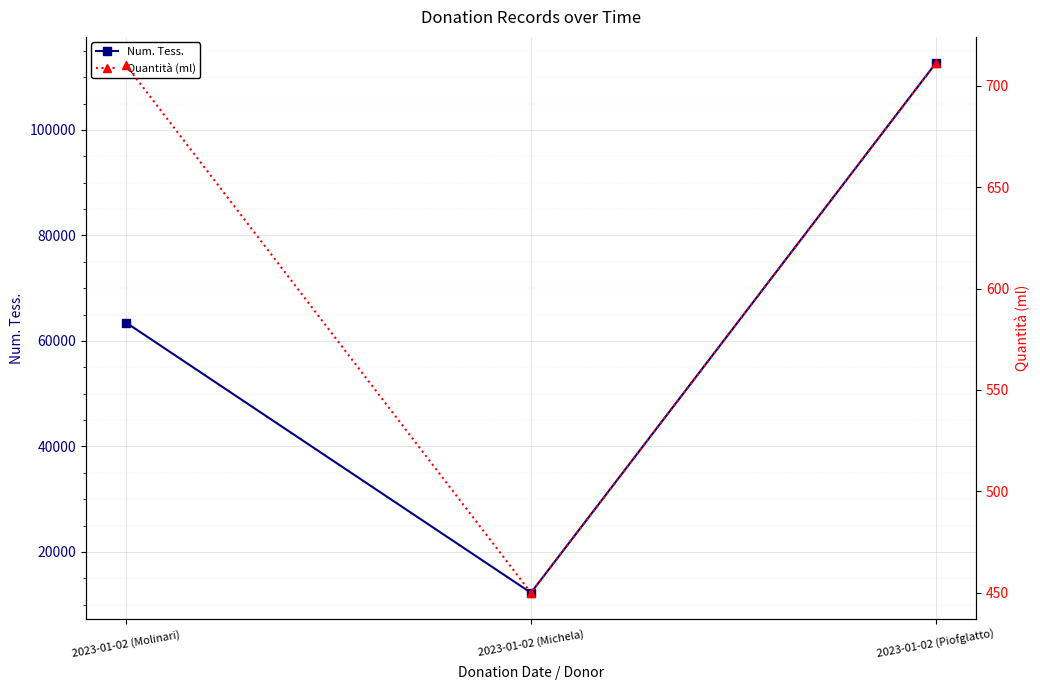

Which series has the largest range (max minus min)?

Num. Tess.